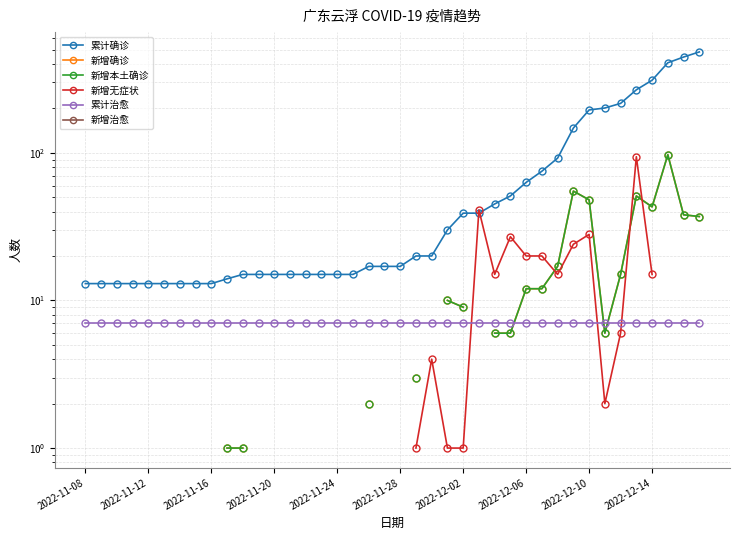

At how many categories does at least one series exceed 73?

11